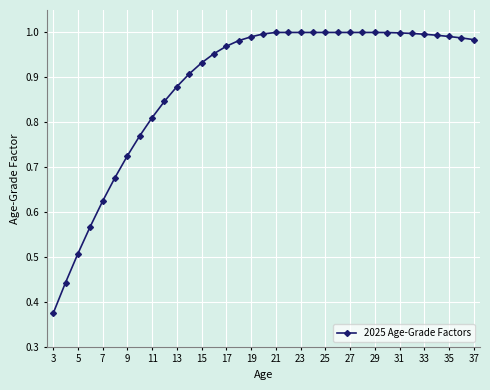

What is the sum of all values?

30.9